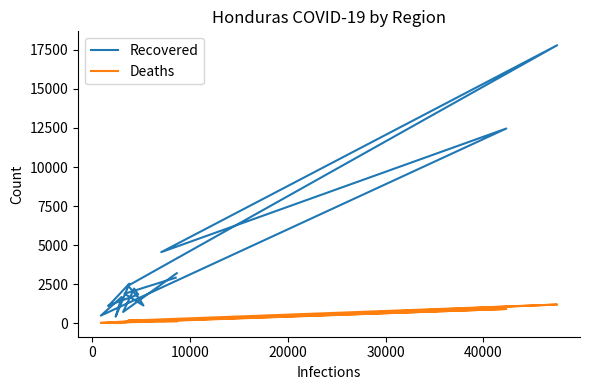

True or false: Deaths and Recovered cross at least once.

False